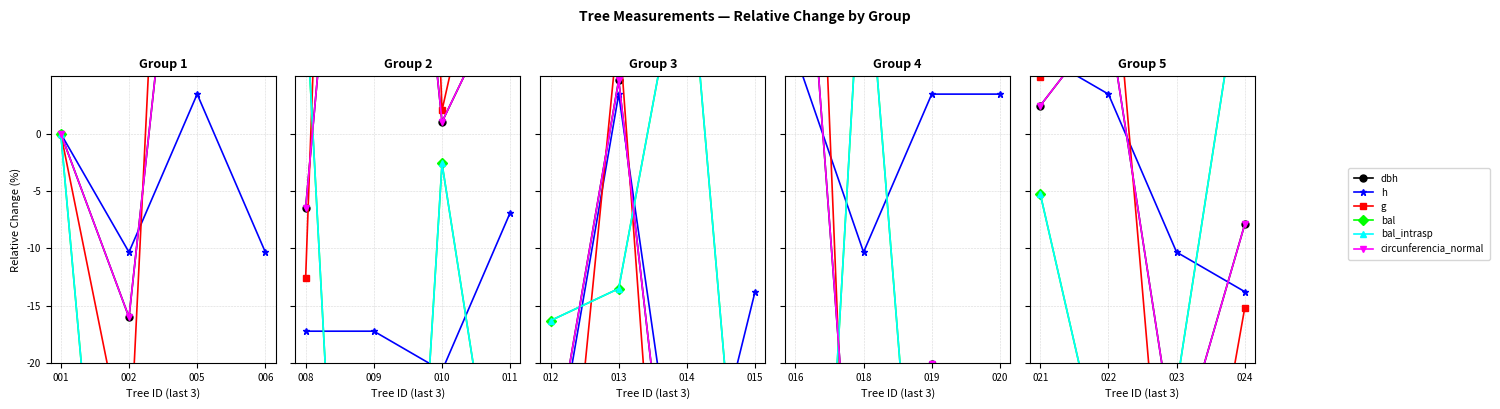

What is the difference between the maximum and minimum values in the circunferencia_normal series?

38.5